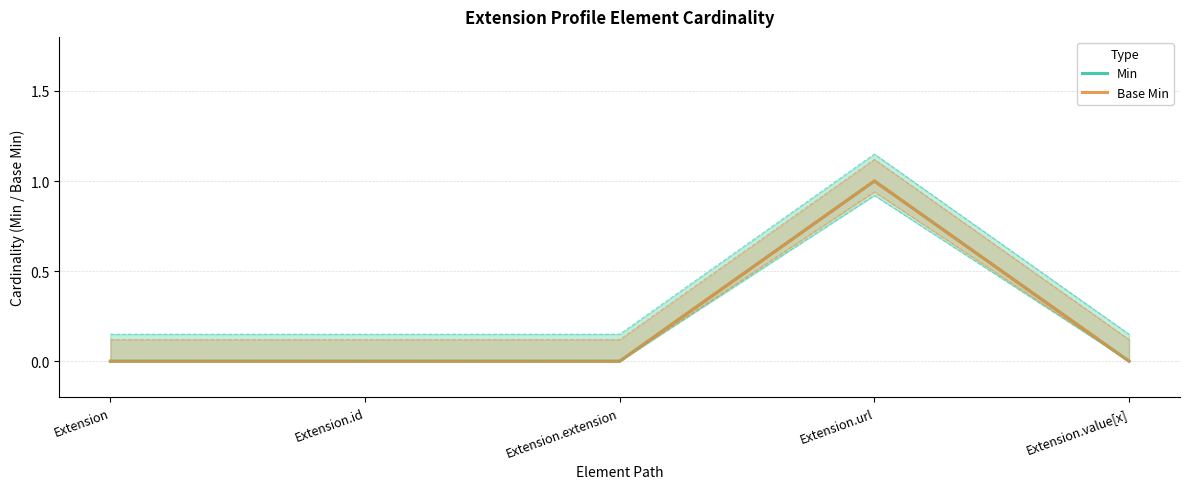

At which category is the sum across all series the highest?

Extension.url